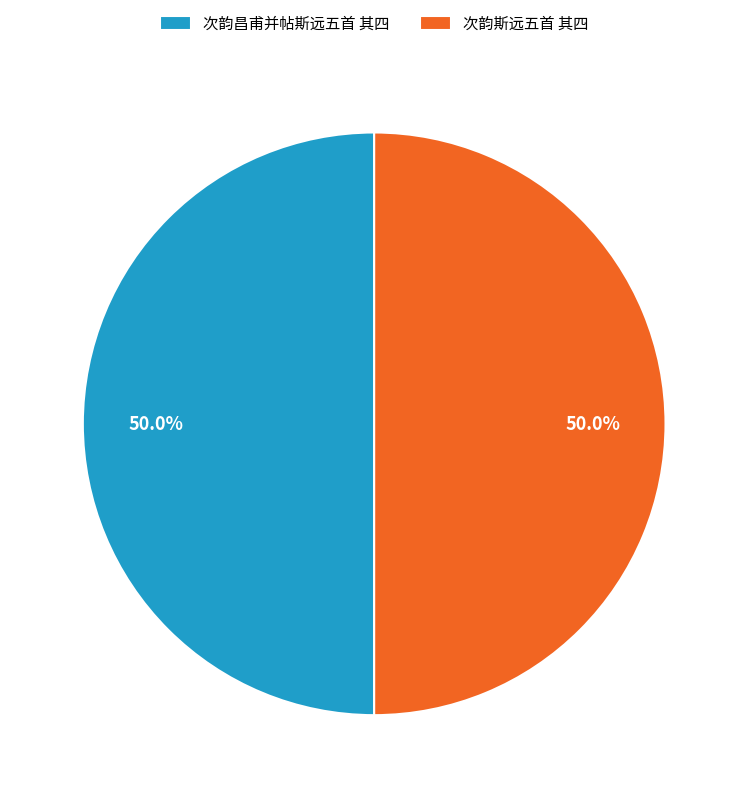

The 次韵昌甫并帖斯远五首 其四 slice represents 43% of the pie. True or false?

False